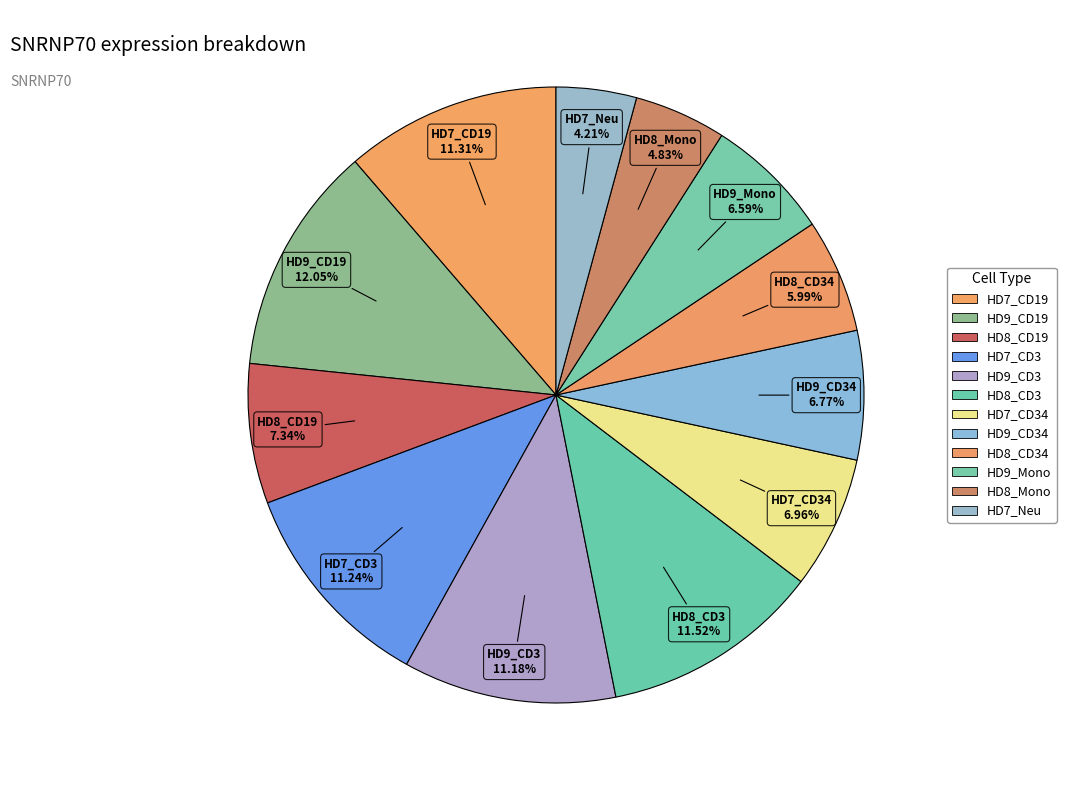

How many segments does this pie chart have?

12